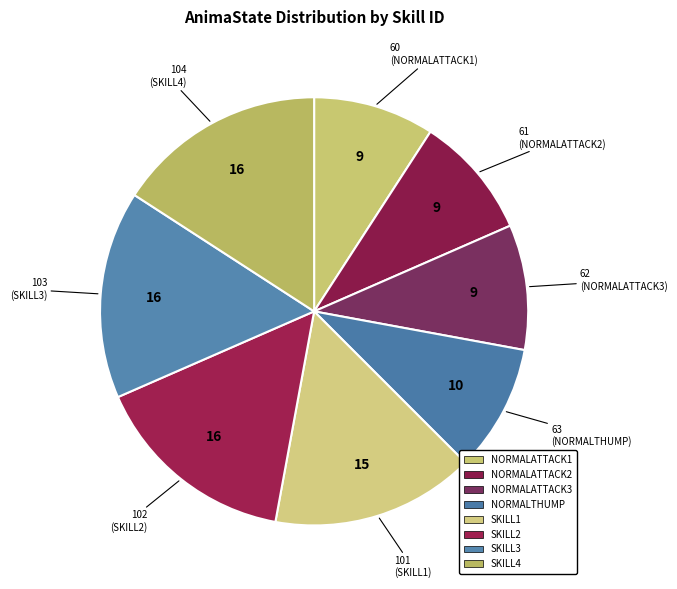

The SKILL4 slice represents 16% of the pie. True or false?

True